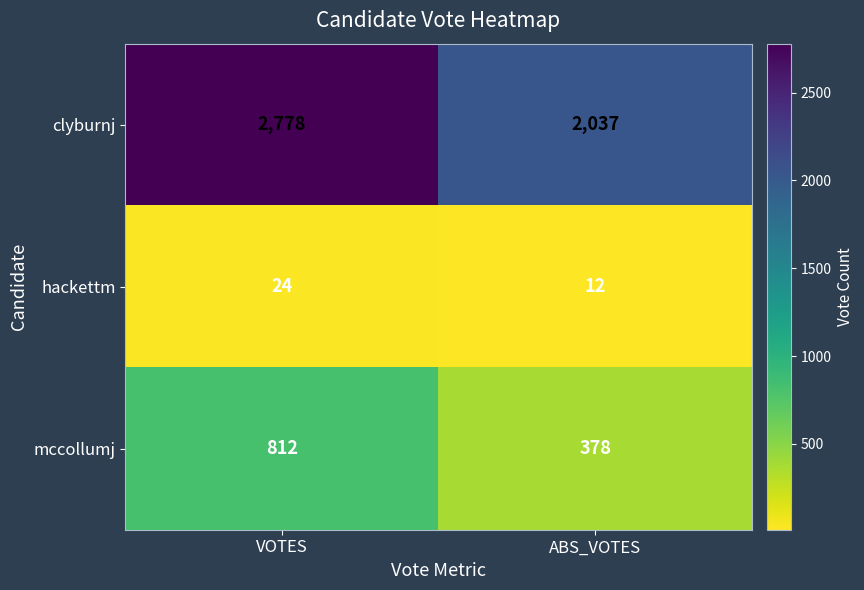

The value of clyburnj at VOTES is 1568. True or false?

False